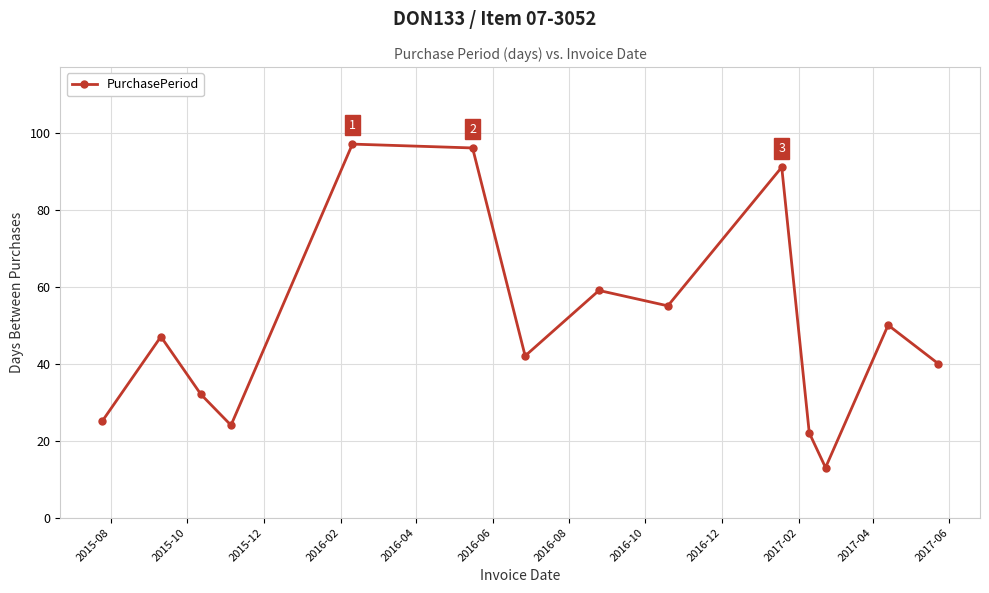

Reading right to left, extract all data points from this chart.

40	50	13	22	91	55	59	42	96	97	24	32	47	25